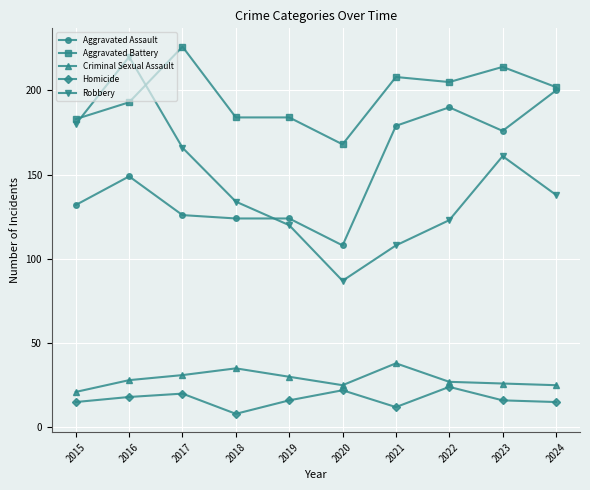

What is the difference between the Homicide values at 2015 and 2021?

3